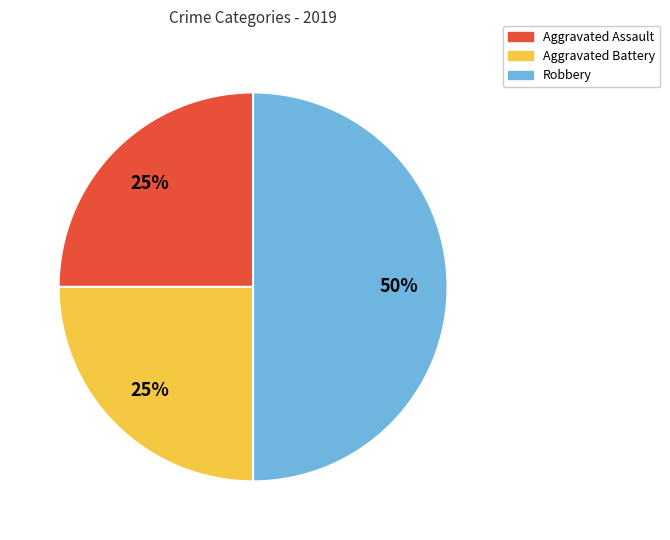

What percentage is the Aggravated Battery slice, to the nearest percent?

25%